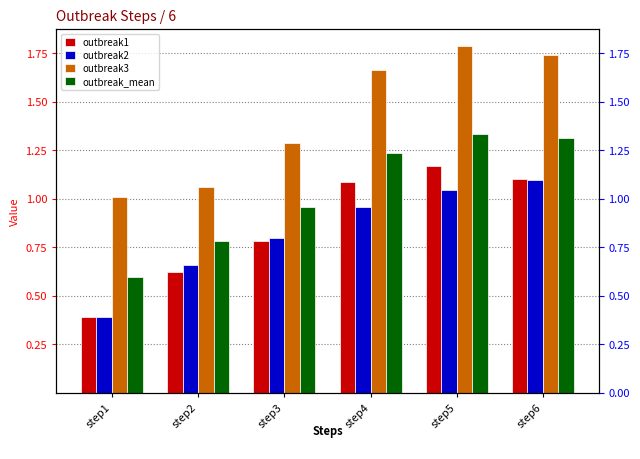

Between step4 and step5, which series saw the biggest shift?

outbreak3